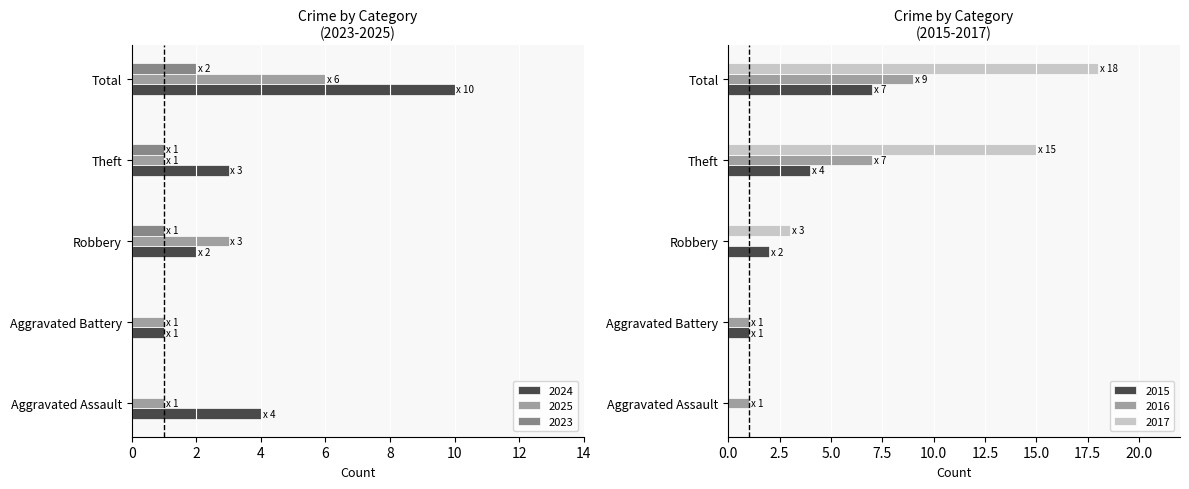

Which series changed the most between Aggravated Assault and Total?

2017